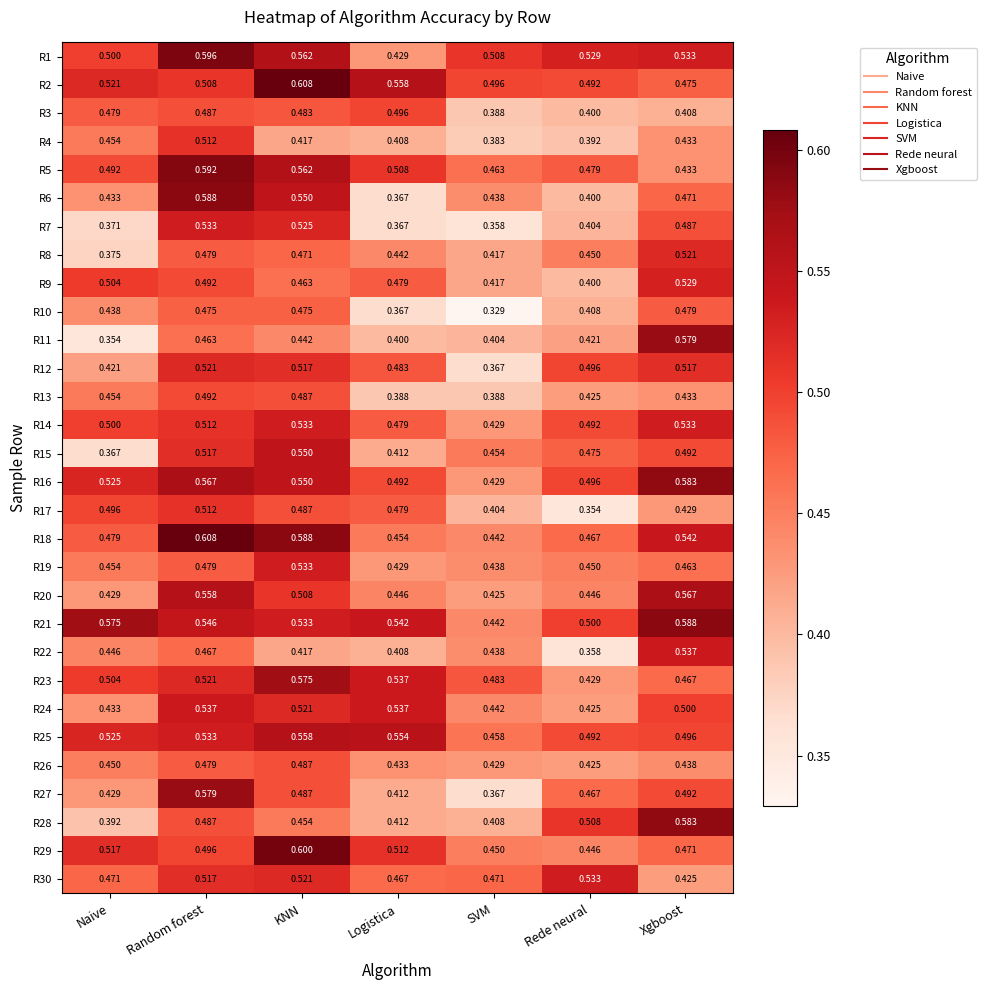

Is the value of R4 at Xgboost greater than the value of R15 at KNN?

No